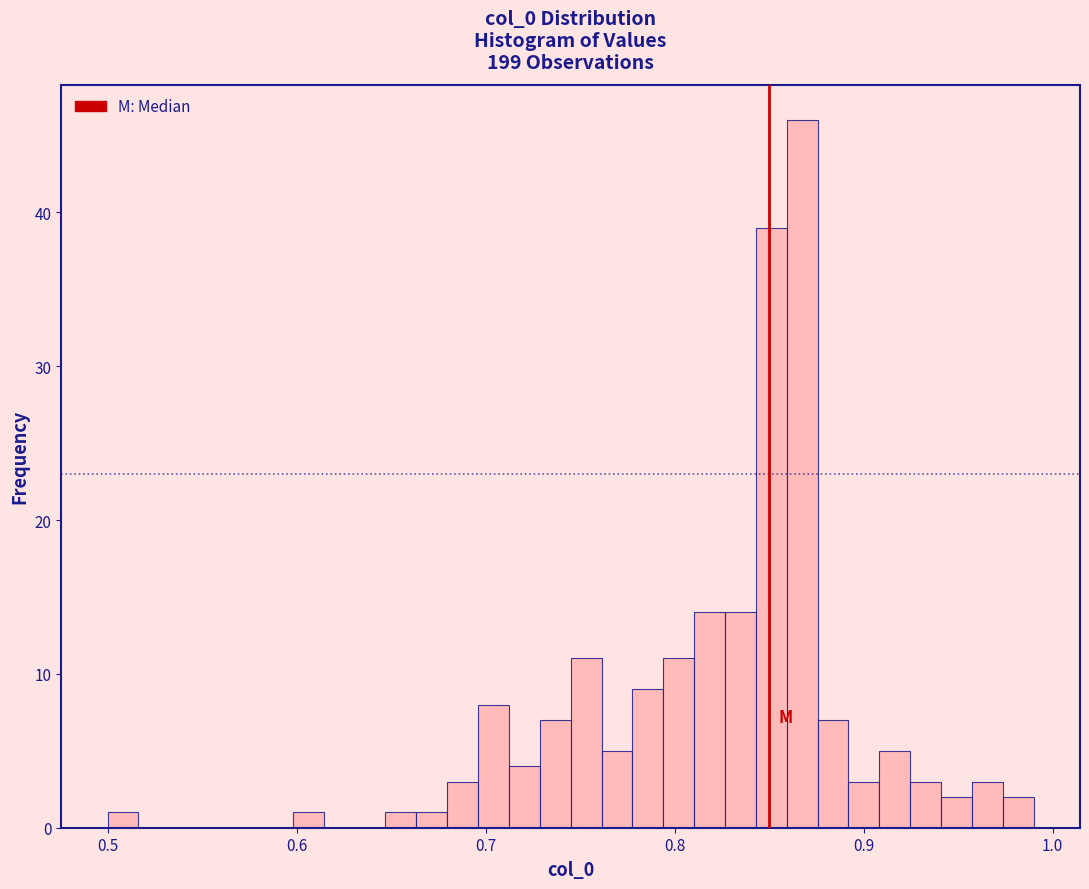

Read against the x-axis, roughly where is the centre of the tallest bar?

0.87